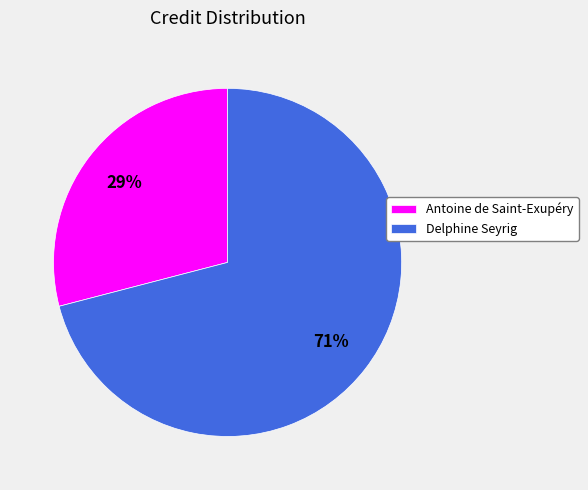

Is Antoine de Saint-Exupéry the majority of the pie?

No